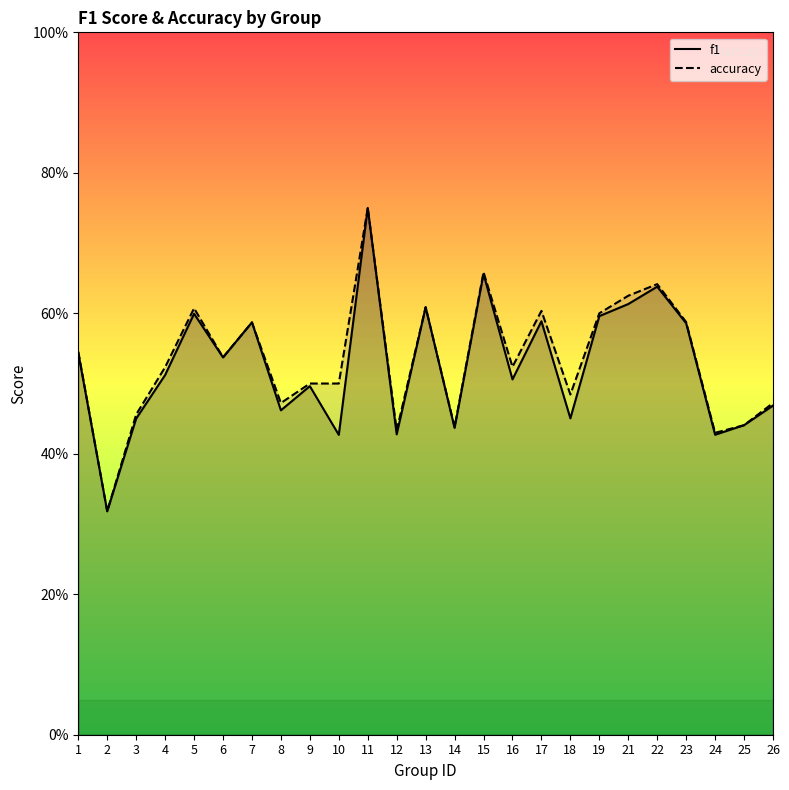

Reading left to right, list all the values displayed in this chart.

f1: 1=0.5	2=0.3	3=0.5	4=0.5	5=0.6	6=0.5	7=0.6	8=0.5	9=0.5	10=0.4	11=0.8	12=0.4	13=0.6	14=0.4	15=0.7	16=0.5	17=0.6	18=0.5	19=0.6	21=0.6	22=0.6	23=0.6	24=0.4	25=0.4	26=0.5
accuracy: 1=0.5	2=0.3	3=0.5	4=0.5	5=0.6	6=0.5	7=0.6	8=0.5	9=0.5	10=0.5	11=0.8	12=0.4	13=0.6	14=0.4	15=0.7	16=0.5	17=0.6	18=0.5	19=0.6	21=0.6	22=0.6	23=0.6	24=0.4	25=0.4	26=0.5